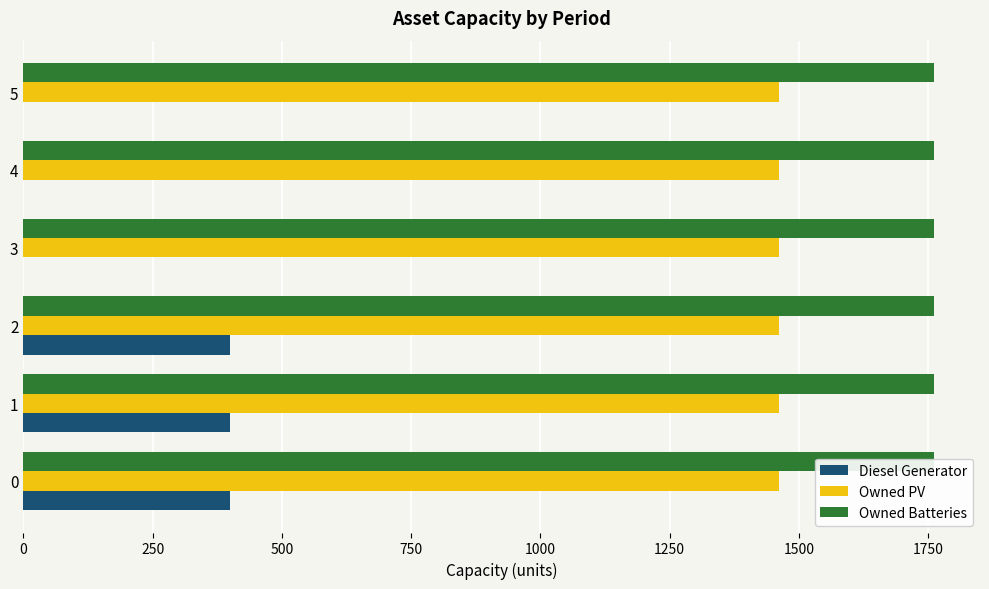

Is the value of Owned Batteries at 0 greater than the value of Diesel Generator at 1250?

Yes